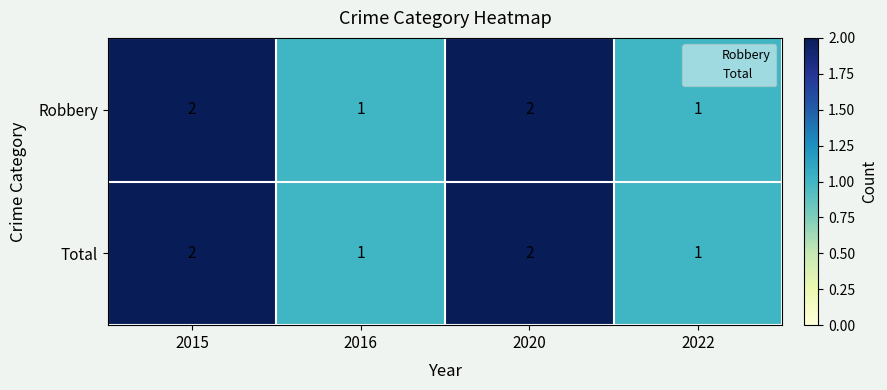

The Robbery series shows 1 at 2022. True or false?

True